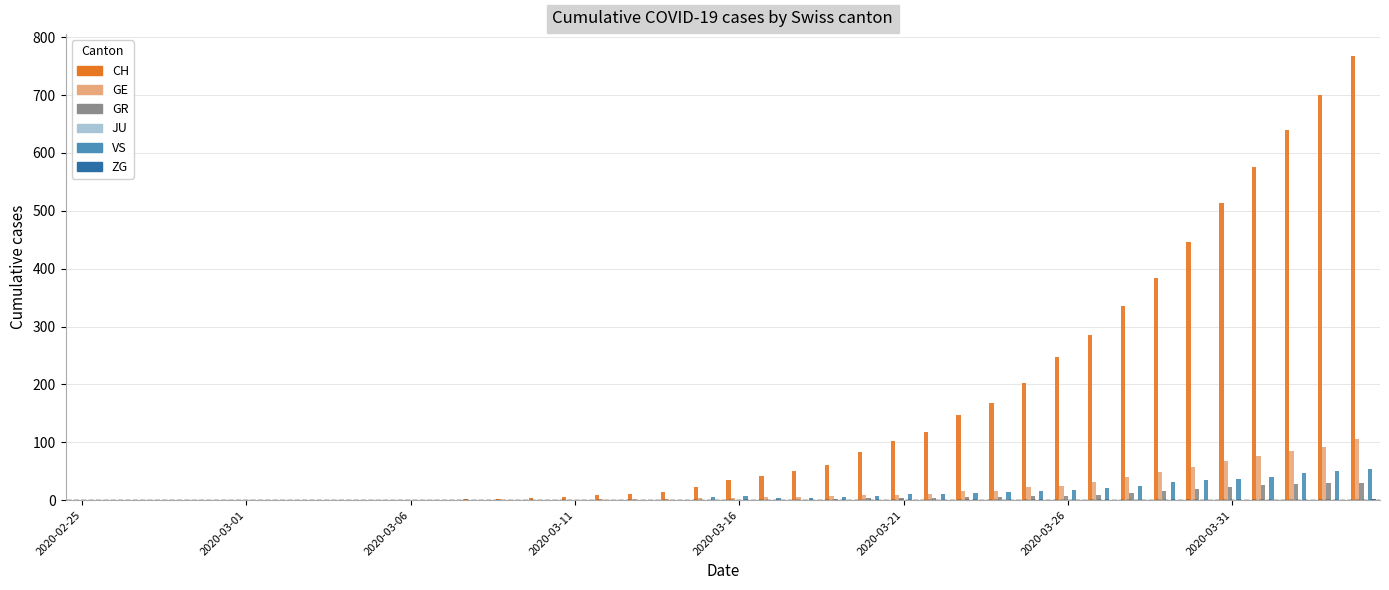

What is the highest value of the VS series?

53